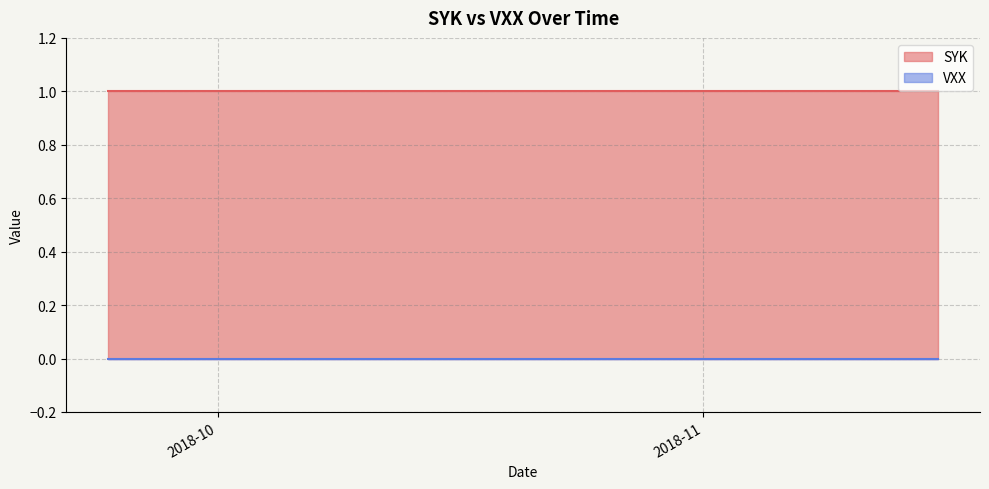

What is the difference between the highest and lowest values at 2018-09-25?

1